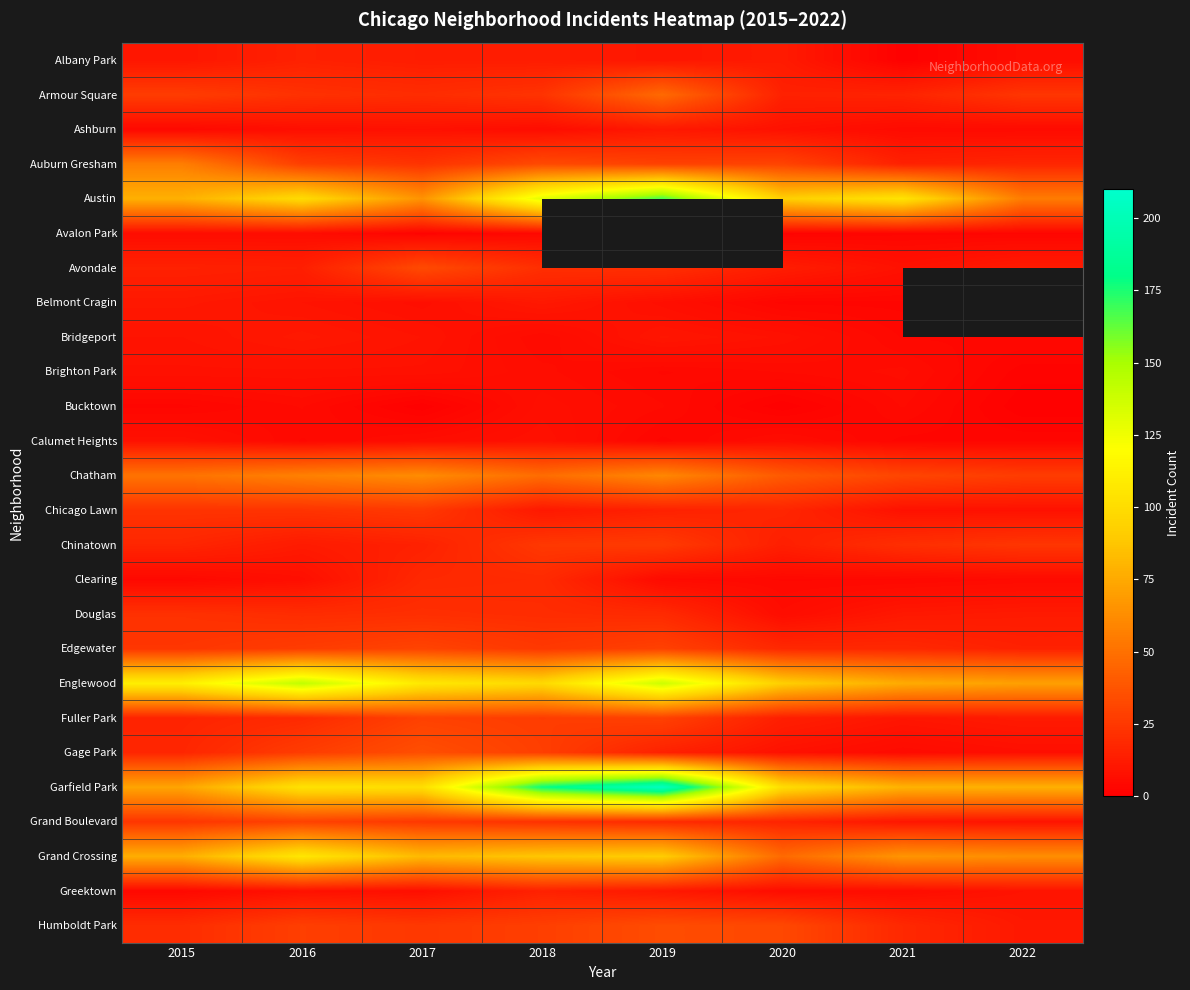

At which label does Bucktown reach its minimum?

2017